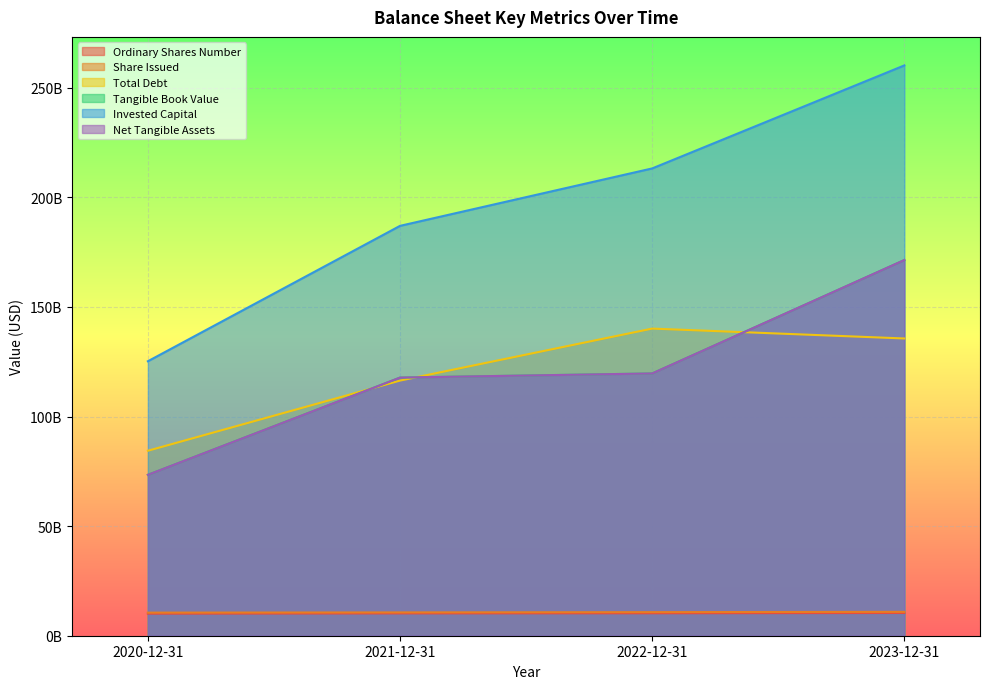

True or false: Net Tangible Assets has a value of 65872703339 at 2021-12-31.

False